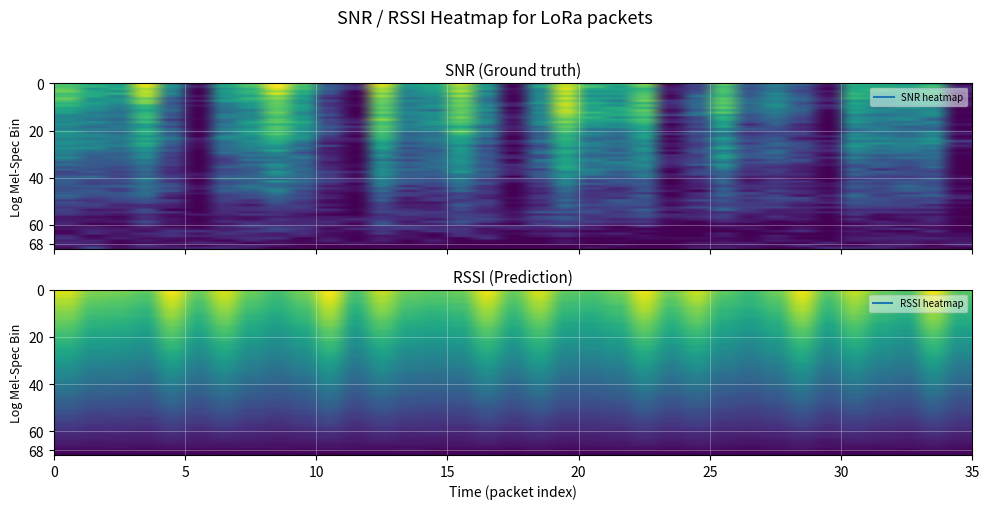

Reading left to right, transcribe all the data shown in this chart.

snr: frequency=0.7	snr=0.6	rssi=0.5	rx_chain=1.0	4=0.4	5=0.0	6=0.6	7=0.7	8=1.0	9=0.7	10=0.2	11=0.1	12=1.0	13=0.5	14=0.6	15=0.9	16=0.5	17=0.0	18=0.5	19=0.9	20=0.6	21=0.6	22=0.8	23=0.0	24=0.2	25=0.8	26=0.3	27=0.4	28=0.3	29=0.0	30=0.7	31=0.6	32=0.5	33=0.6	34=0.0
rssi: frequency=0.8	snr=0.7	rssi=0.7	rx_chain=0.6	4=0.8	5=0.6	6=0.8	7=0.7	8=0.6	9=0.7	10=0.8	11=0.6	12=0.8	13=0.7	14=0.6	15=0.6	16=0.8	17=0.7	18=0.8	19=0.6	20=0.6	21=0.7	22=0.8	23=0.7	24=0.8	25=0.6	26=0.6	27=0.6	28=0.8	29=0.6	30=0.8	31=0.7	32=0.6	33=0.8	34=0.6